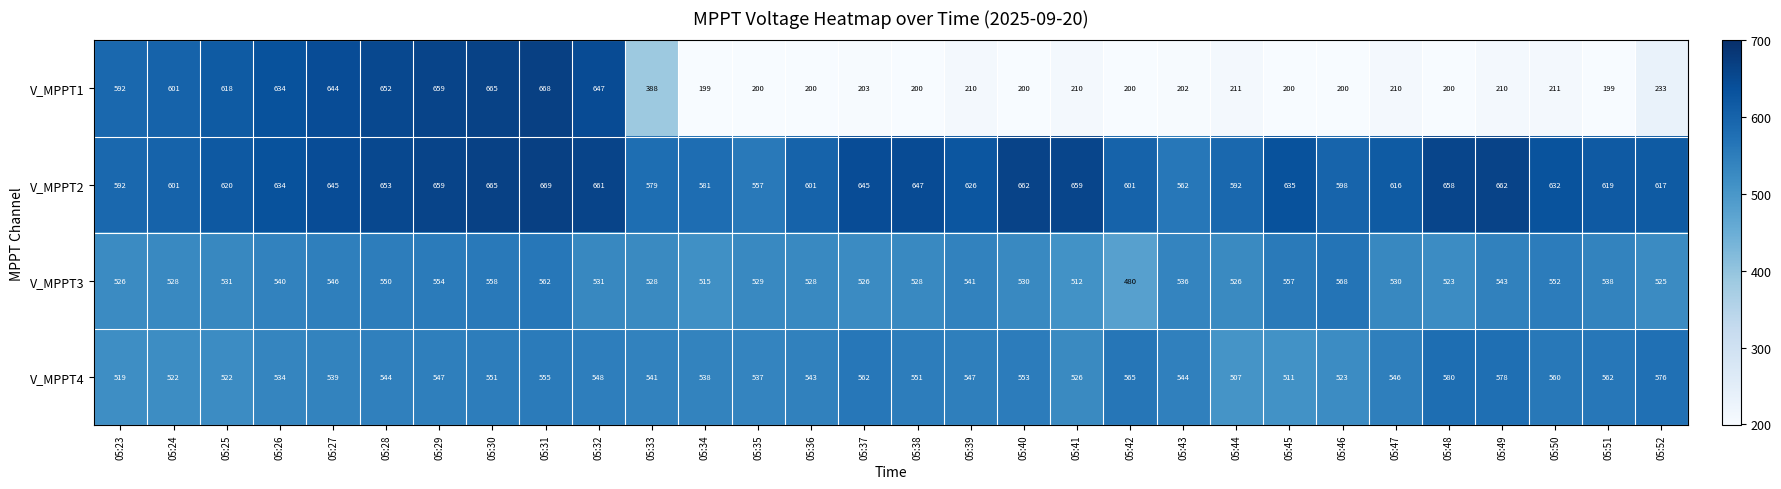

List the series in order of their peak value, highest first.

V_MPPT2, V_MPPT1, V_MPPT4, V_MPPT3